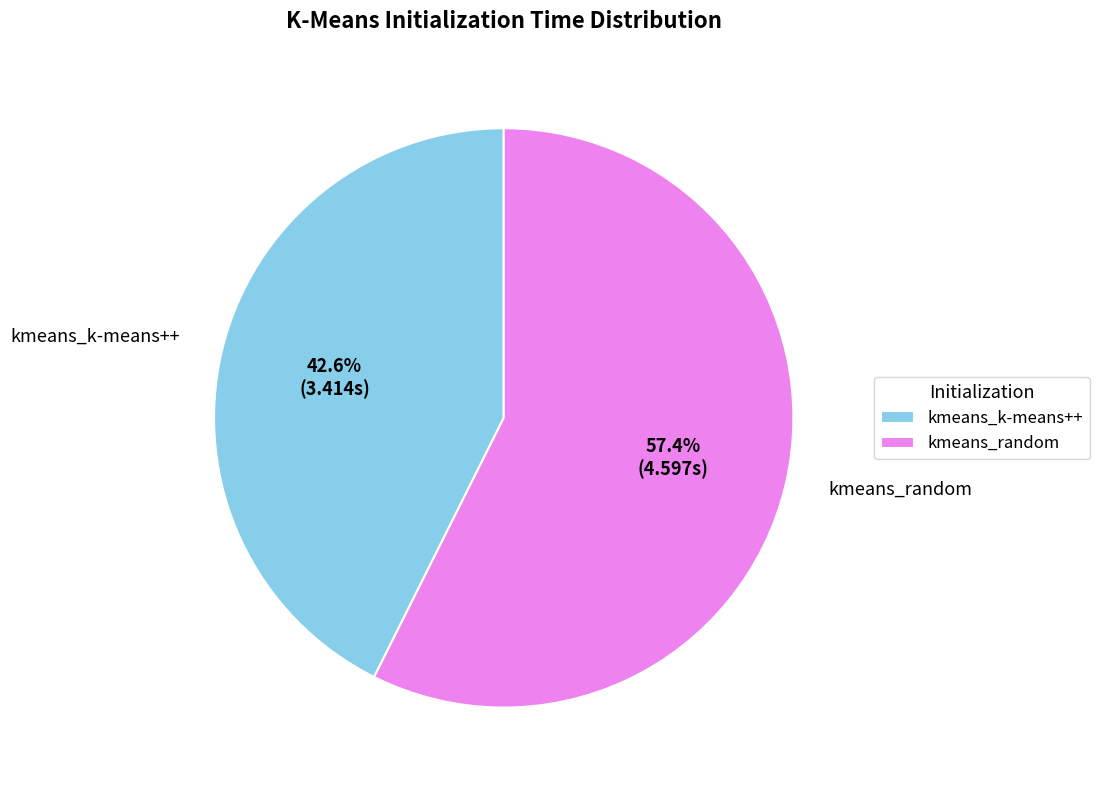

What portion of the pie excludes kmeans_k-means++?

57.4%